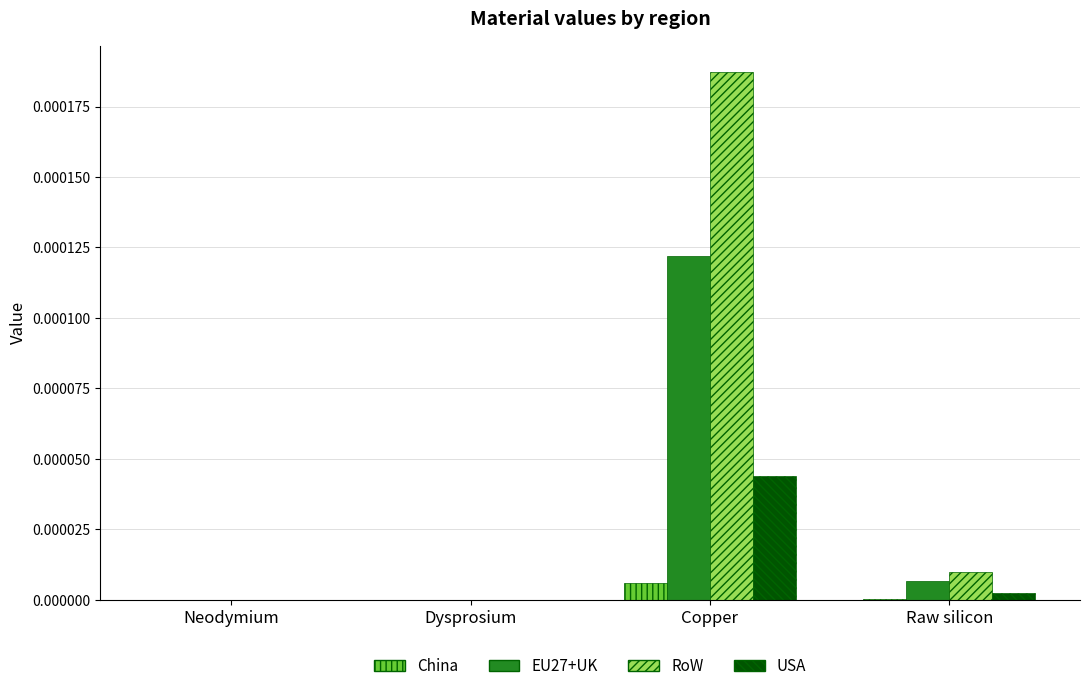

Which series has the largest total across all categories?

RoW